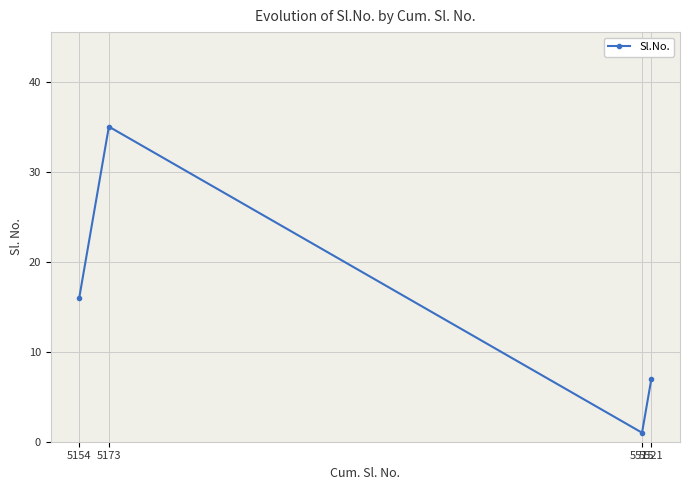

What is the value of the 2nd point from the left?

35